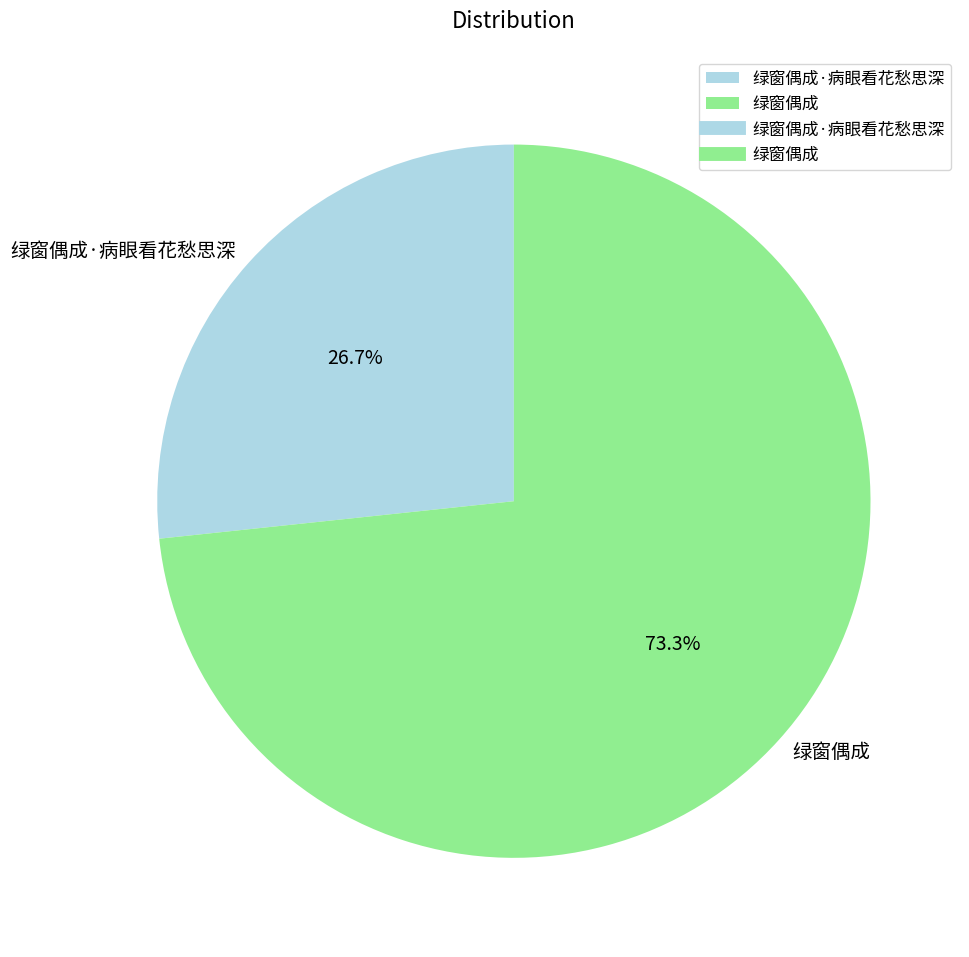

How many slices are in this pie chart?

2